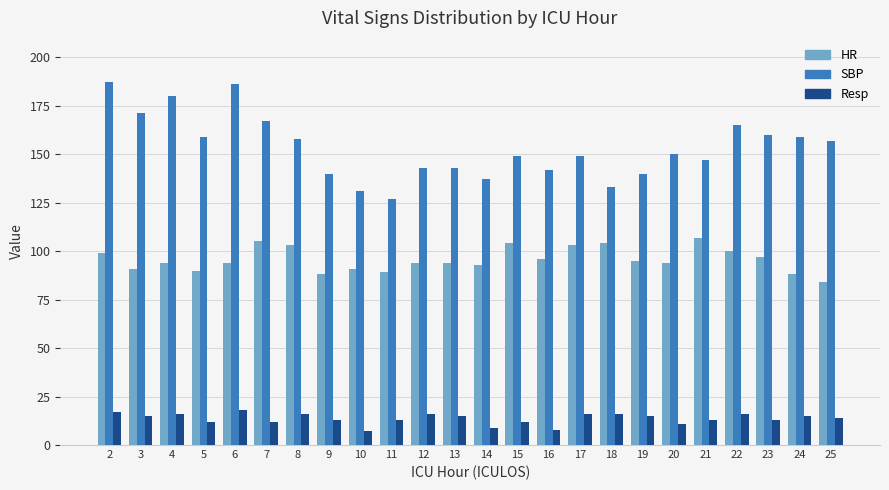

What is the spread (max minus min) of values at 7?

155